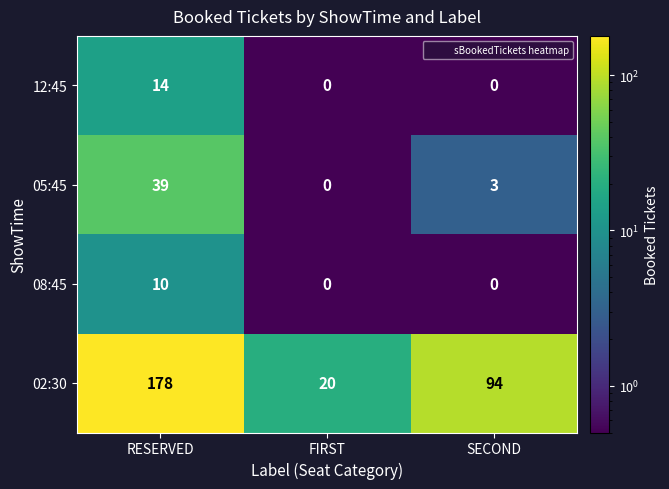

Which series changed the most between RESERVED and SECOND?

02:30